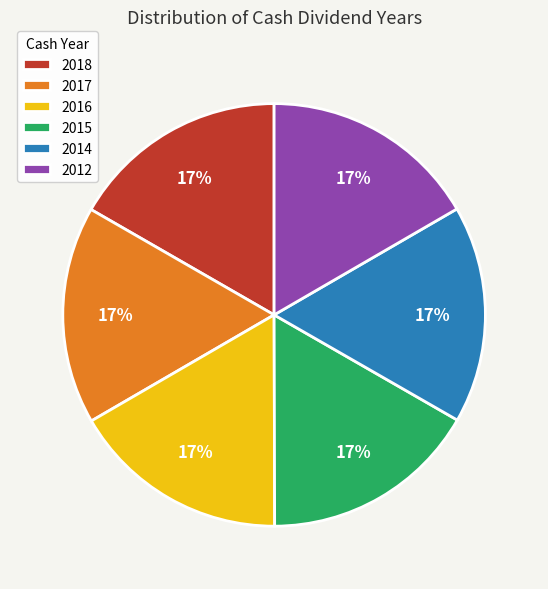

To the nearest percent, what is the combined percentage of 2018 and 2016?

33%